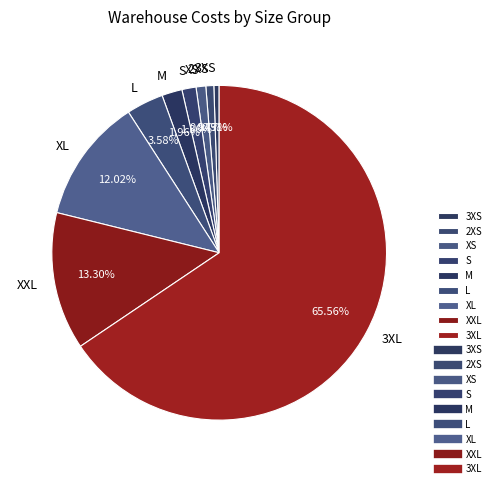

Is there any slice that represents more than half of the pie?

Yes